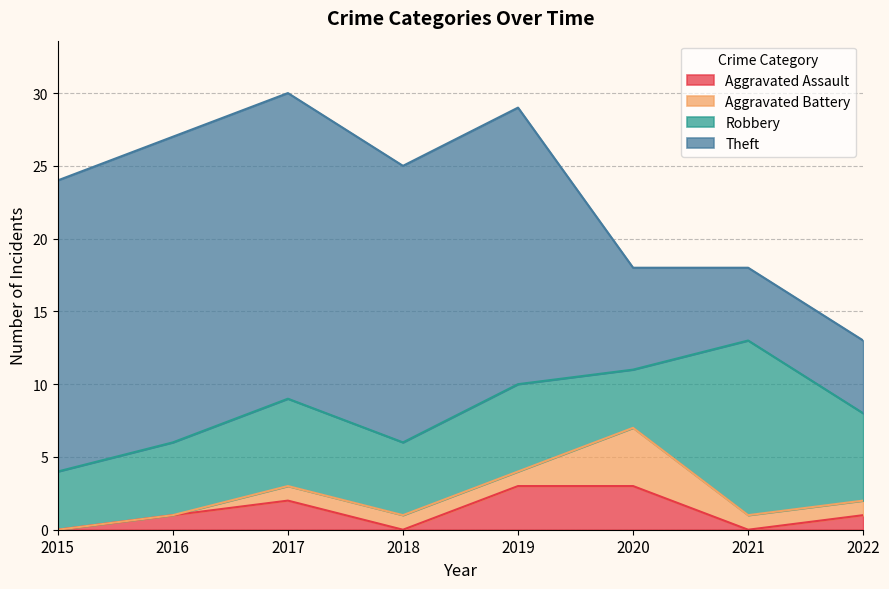

Rank the categories by Aggravated Battery value from highest to lowest.

2020, 2017, 2018, 2019, 2021, 2022, 2015, 2016